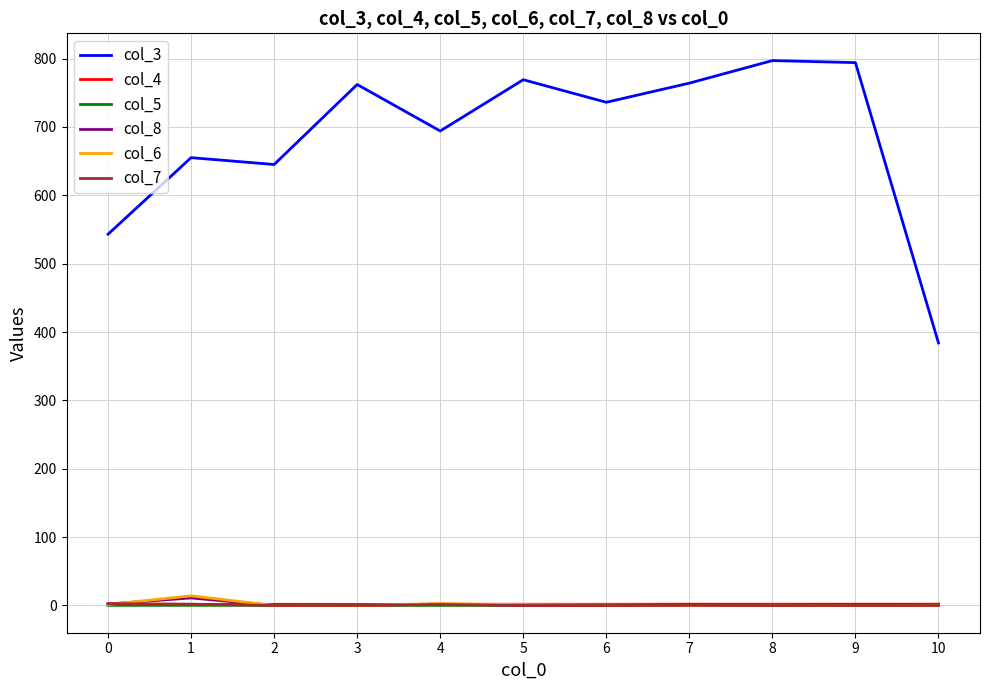

What is the greatest value displayed?

797.0